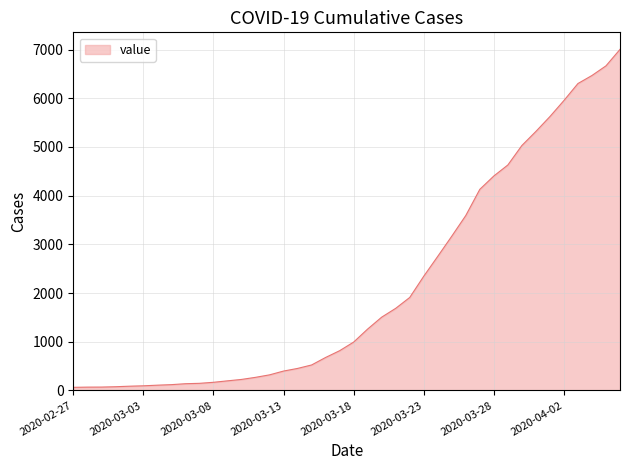

What is the greatest value displayed?

7004